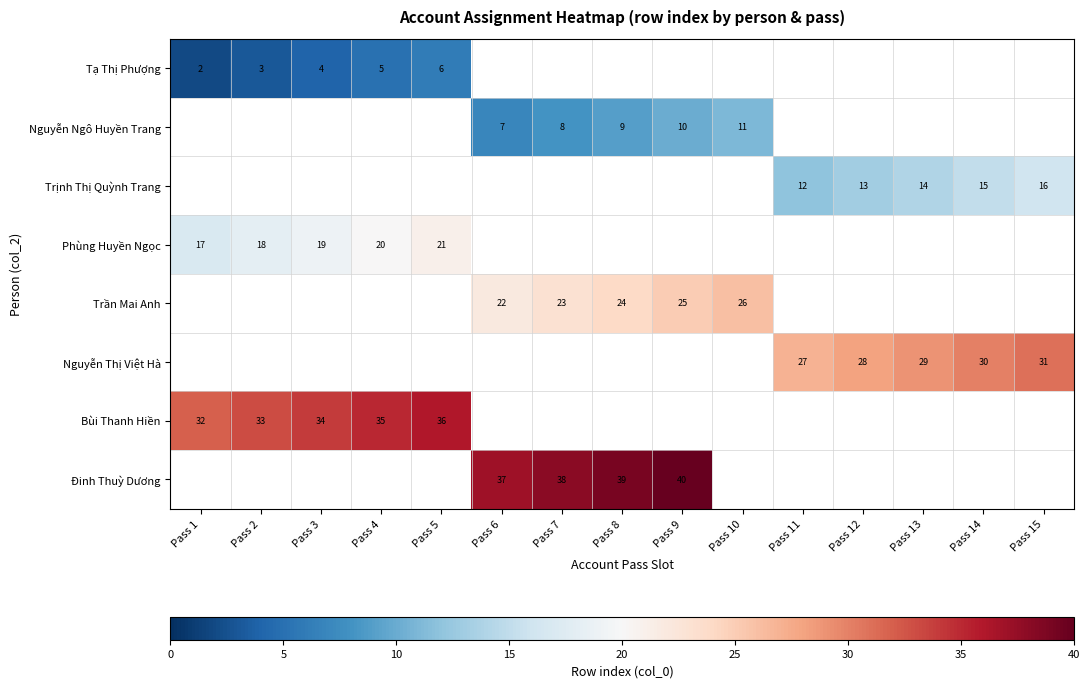

True or false: Phùng Huyền Ngọc has a value of 28 at Pass 2.

False